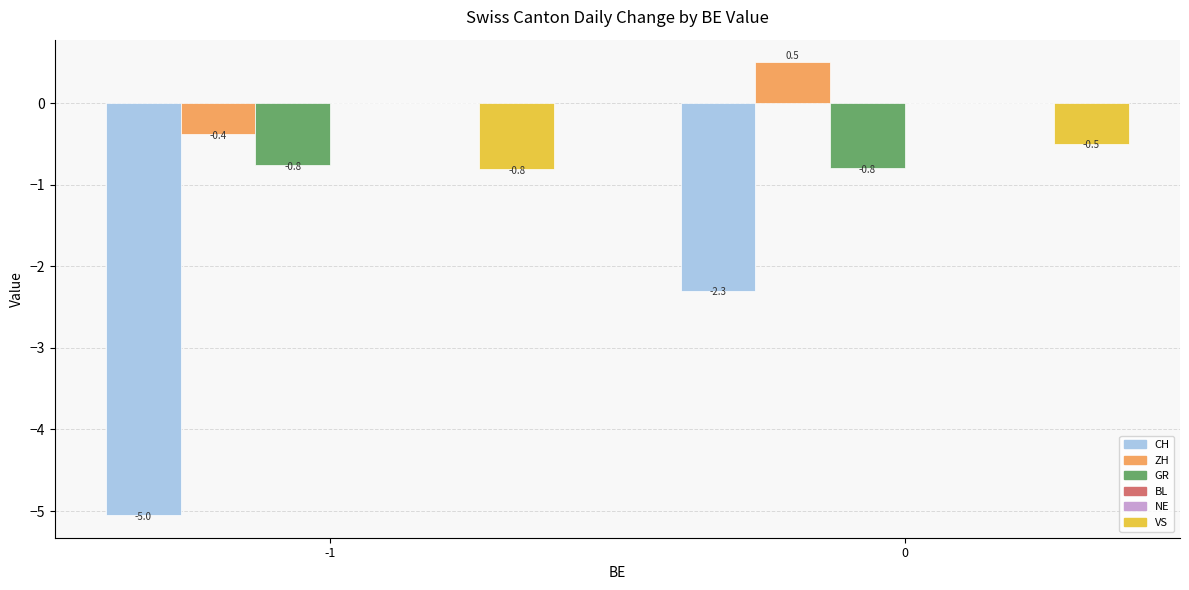

Which series has the largest total across all categories?

ZH